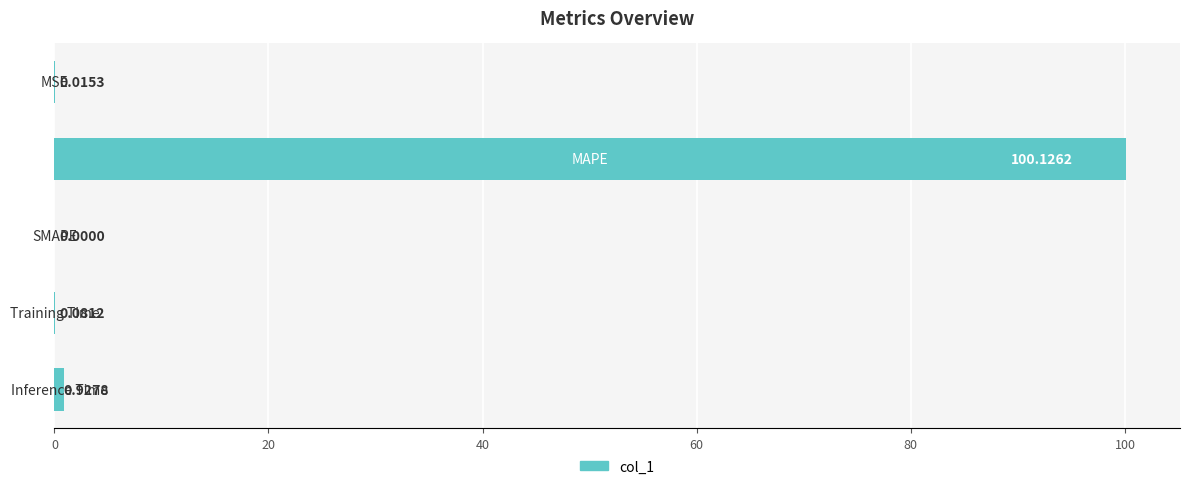

What is the sum of all values?

101.2